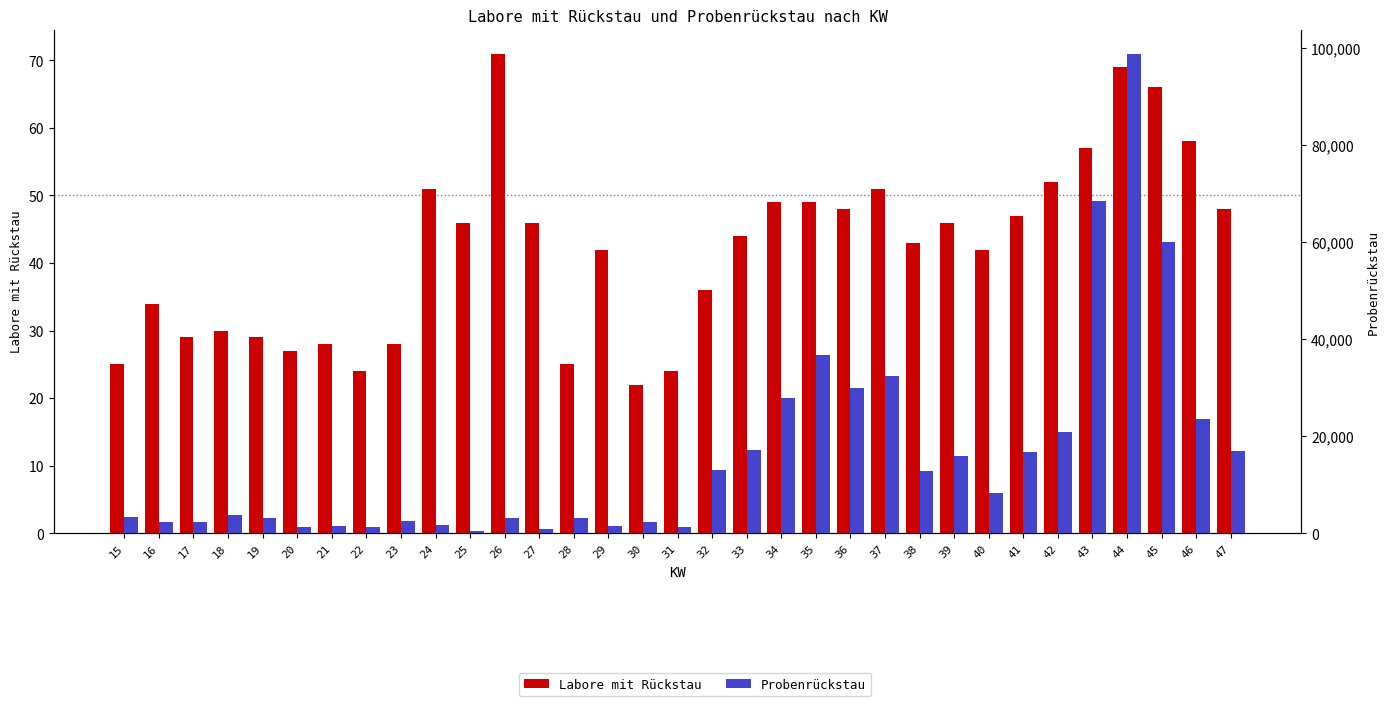

What is the maximum value for Labore mit Rückstau?

71